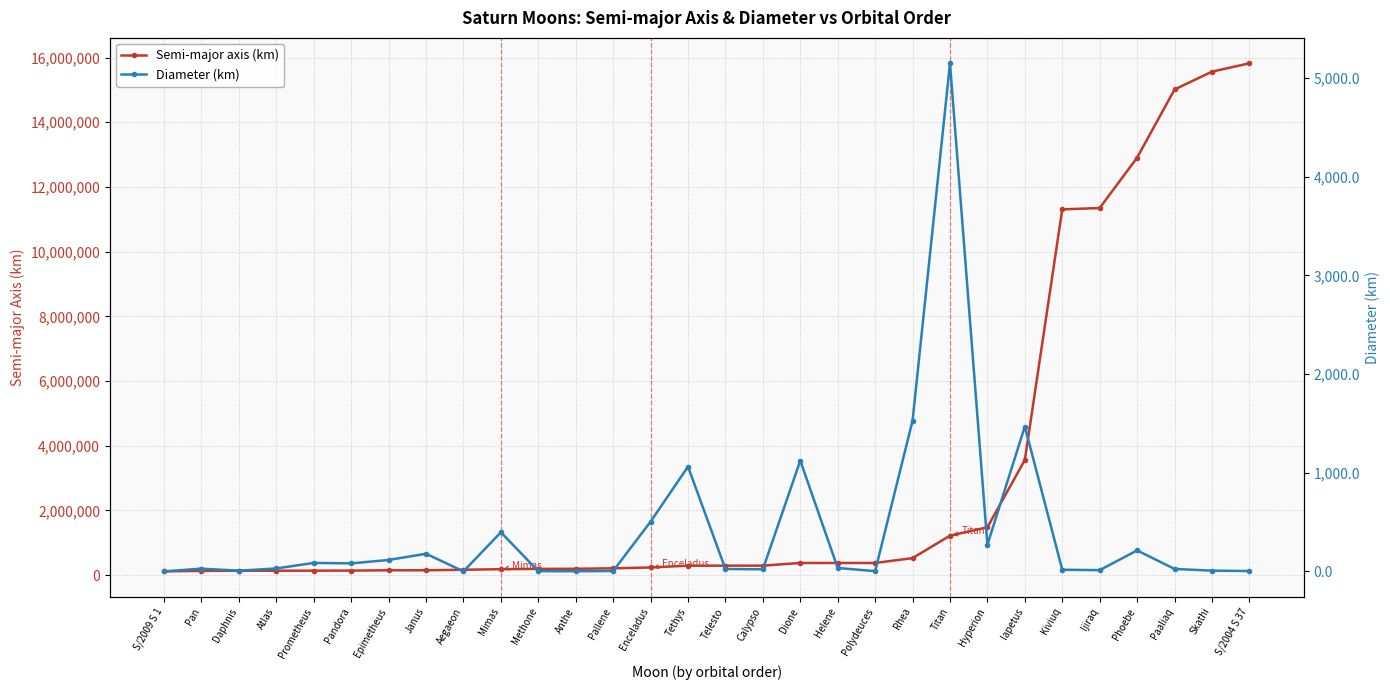

Which has a higher value, Iapetus or Pandora?

Iapetus